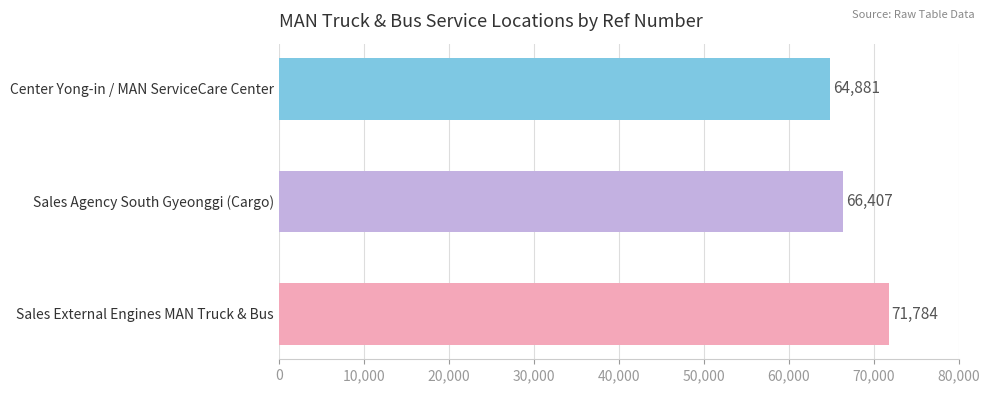

What is the difference between the maximum and minimum values?

6903